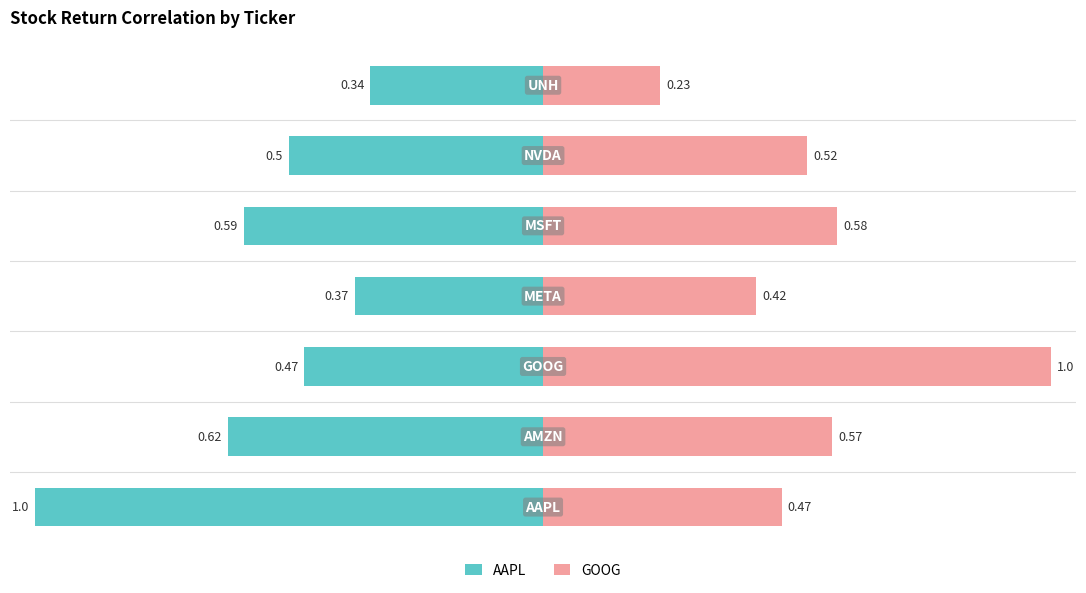

How many groups of bars are there?

7